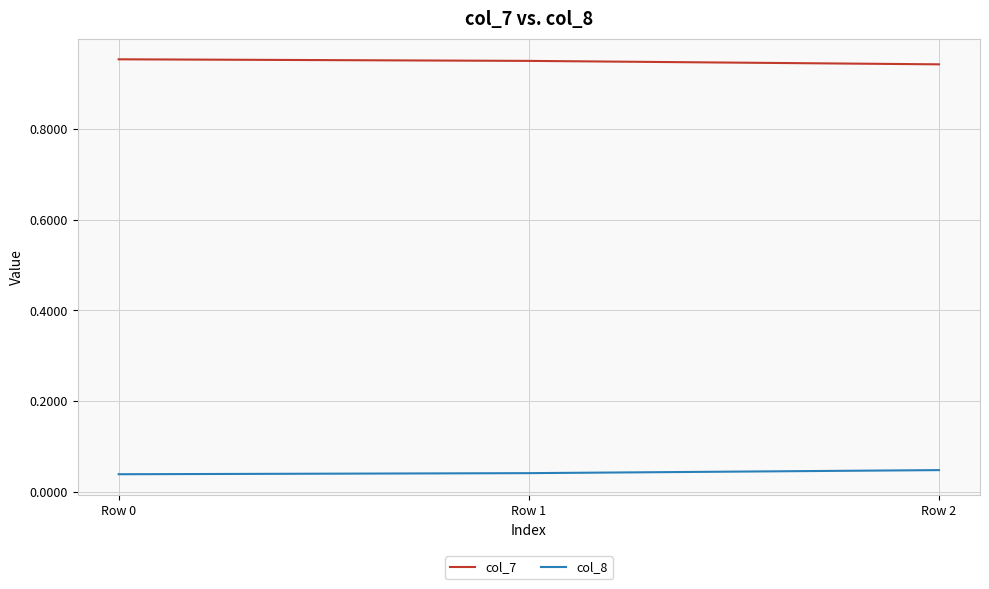

How many col_8 values are between 0 and 1?

3